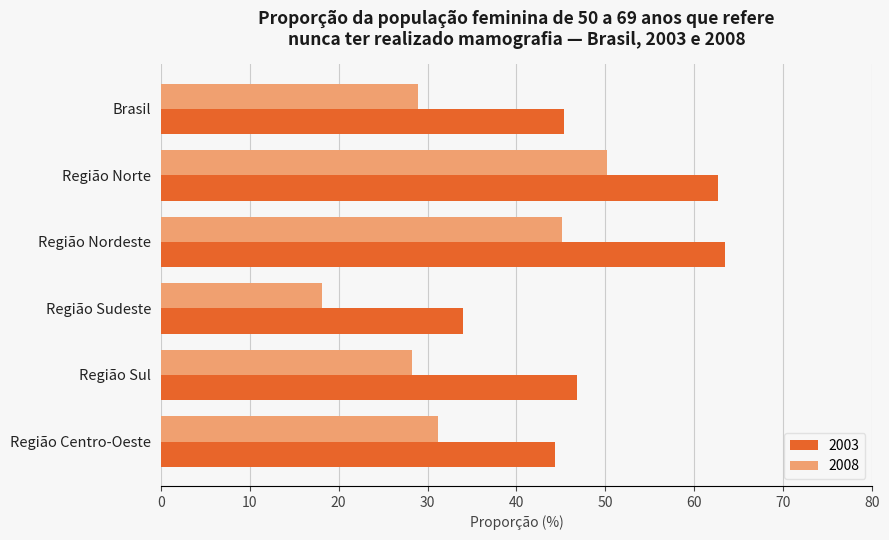

Rank the series by their maximum value, from highest to lowest.

2003, 2008